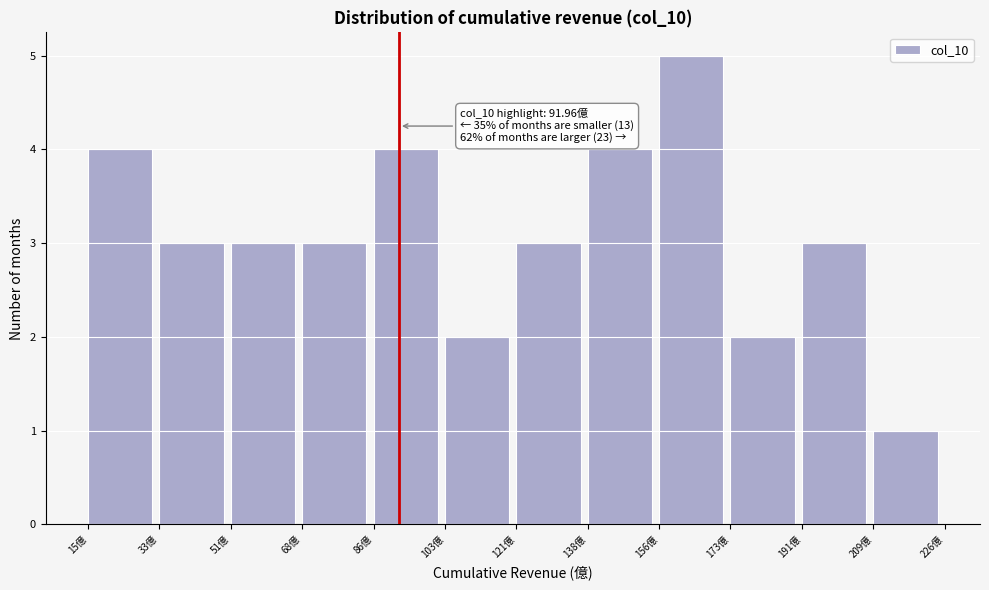

Which range on the x-axis has the tallest bar?

156 to 174